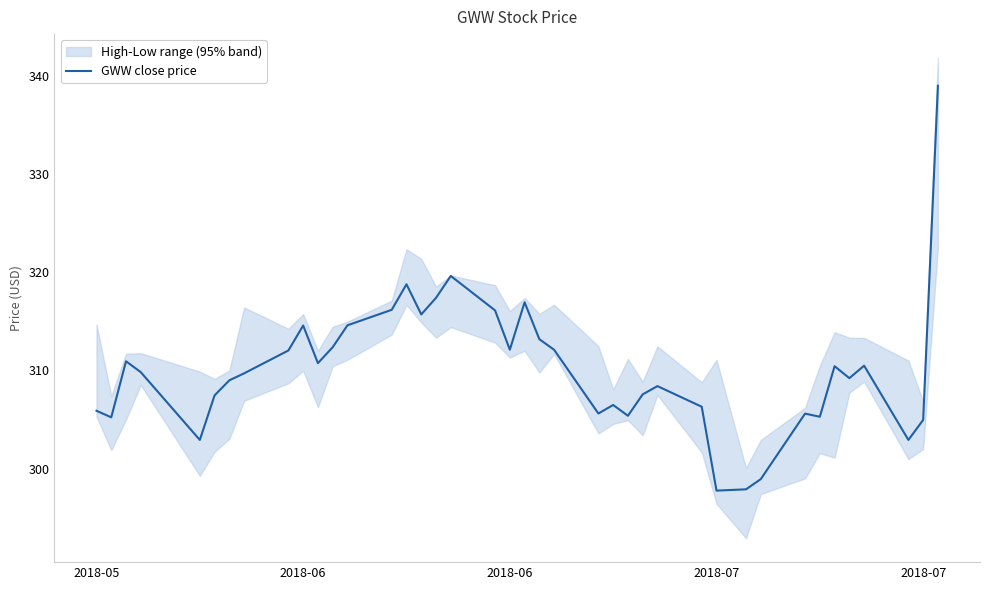

What is the maximum value shown in the chart?

339.0